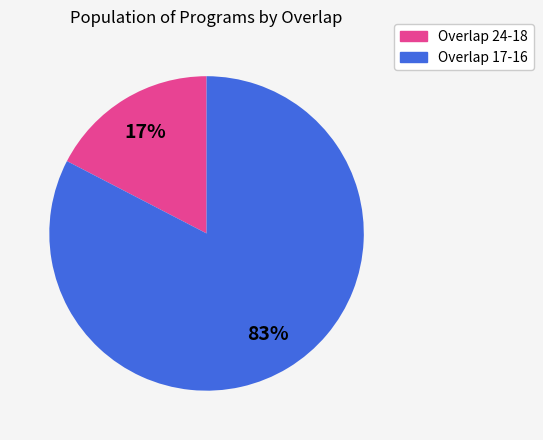

Which category has the biggest portion of the pie?

Overlap 17-16